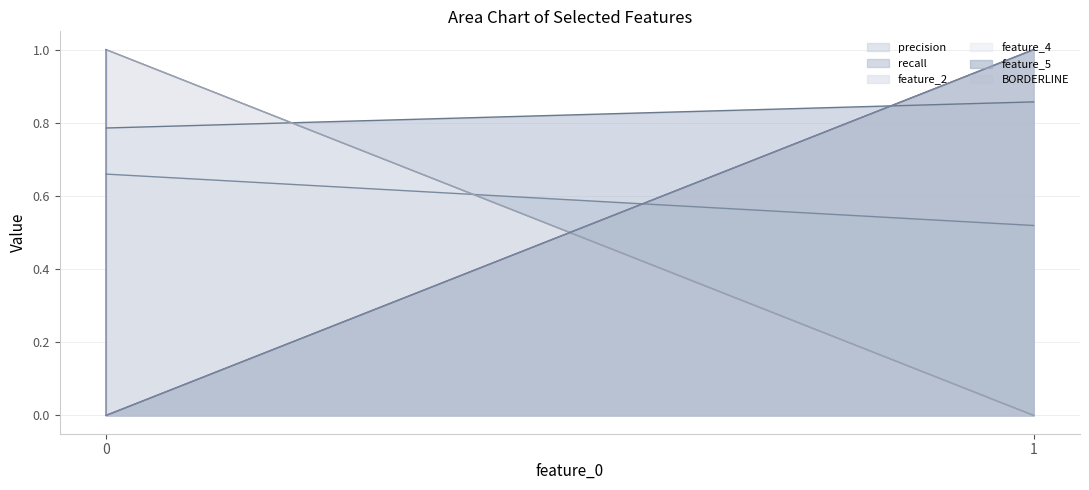

At 0, list the series in order from smallest to largest.

feature_5, precision, recall, feature_2, feature_4, BORDERLINE